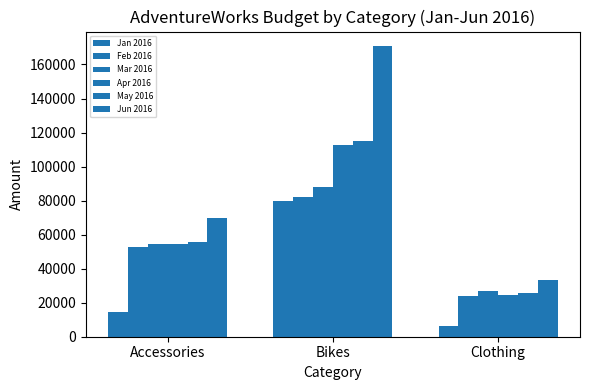

How many Apr 2016 values are between 24787 and 112506?

3